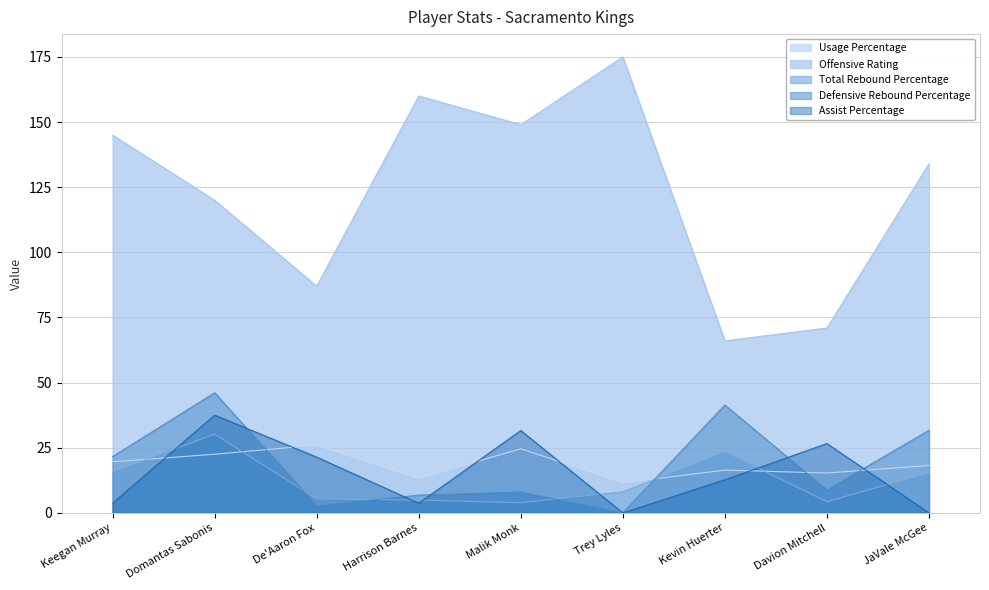

Reading right to left, what are all the values shown in this chart?

Usage Percentage: 18.2	15.3	16.4	11.6	24.6	13.2	26.0	22.5	19.6
Offensive Rating: 134.0	71.0	66.0	175.0	149.0	160.0	87.0	120.0	145.0
Total Rebound Percentage: 15.4	4.3	23.4	8.1	3.9	4.9	5.4	30.2	15.7
Defensive Rebound Percentage: 31.7	8.8	41.4	0.0	8.0	6.8	2.8	46.1	21.6
Assist Percentage: 0.0	26.6	12.7	0.0	31.6	3.7	21.4	37.5	3.7